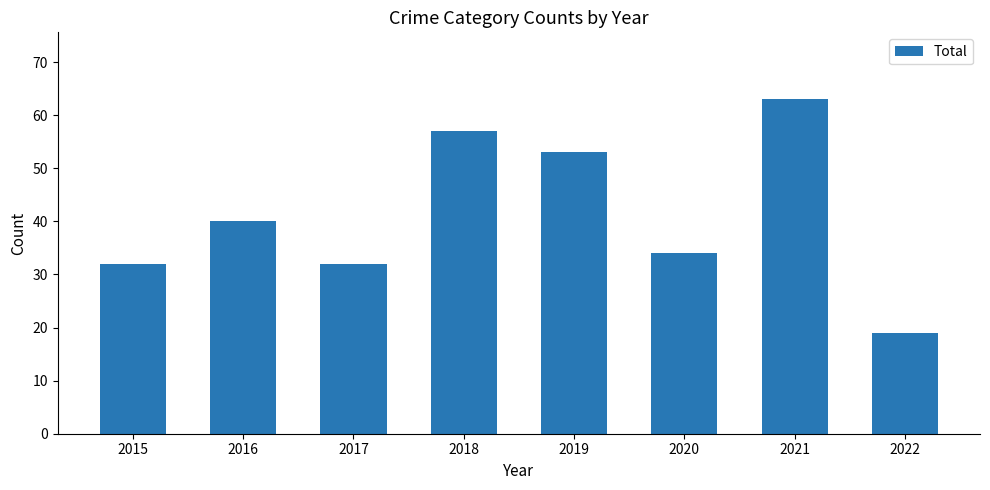

Read the value at 2022.

19